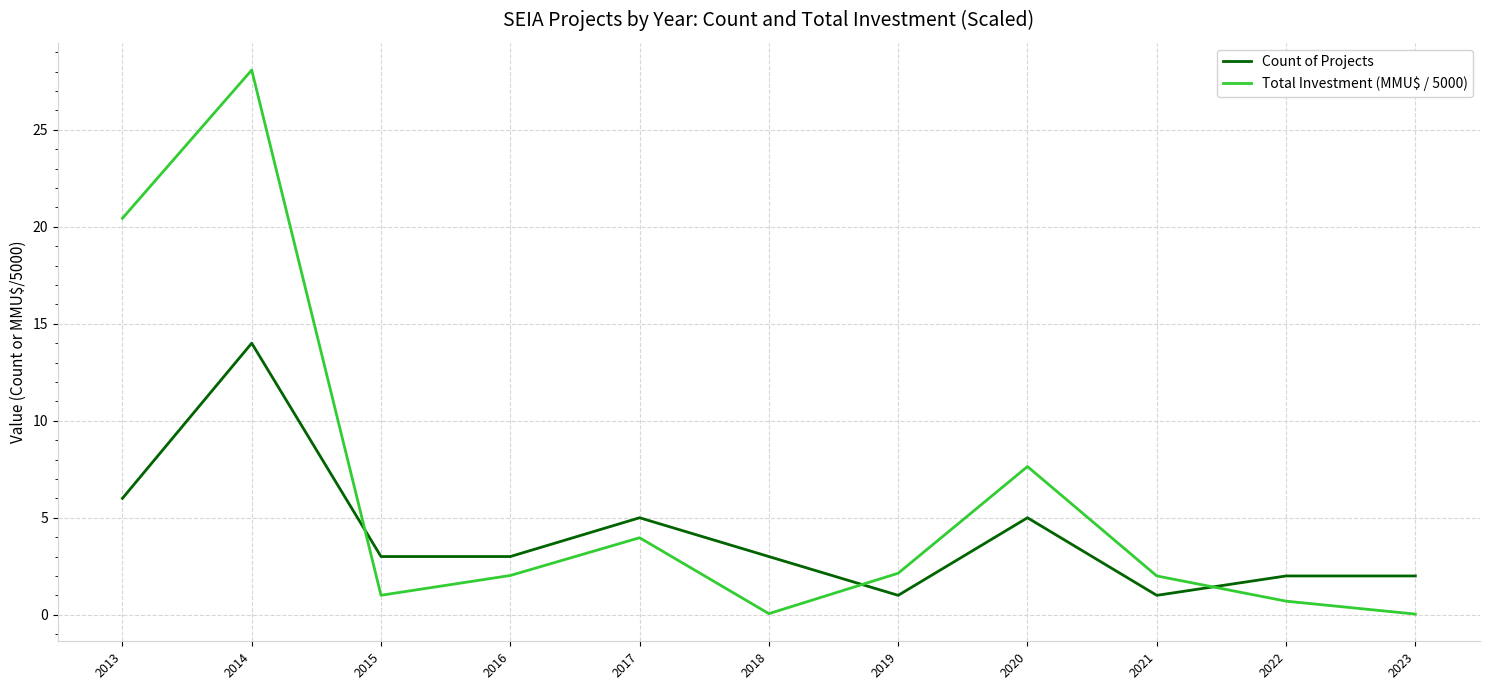

What is the difference between the maximum and minimum values in the Total Investment (MMU$ / 5000) series?

28.0